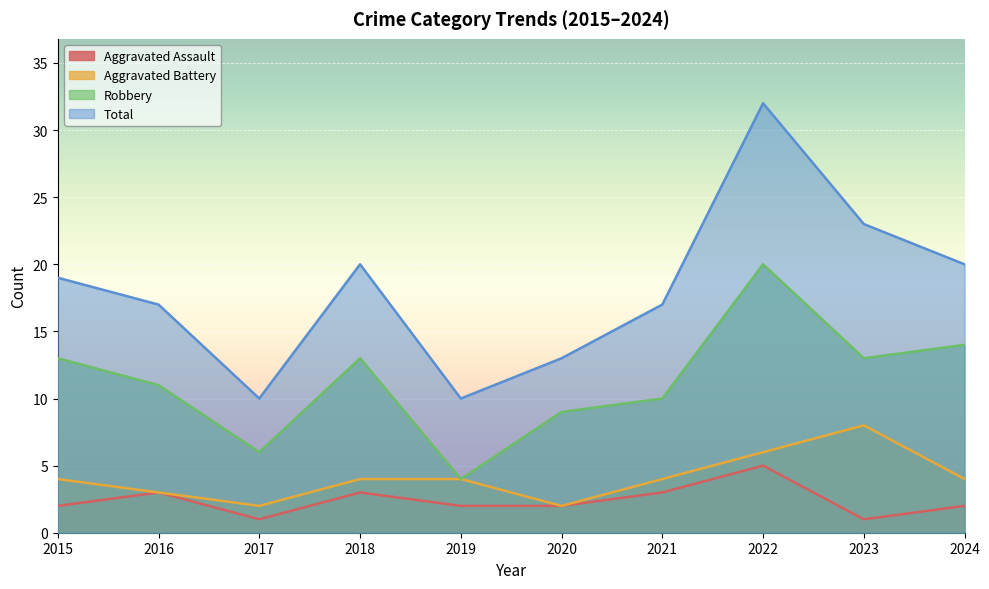

Which label corresponds to the largest value in the chart?

2022